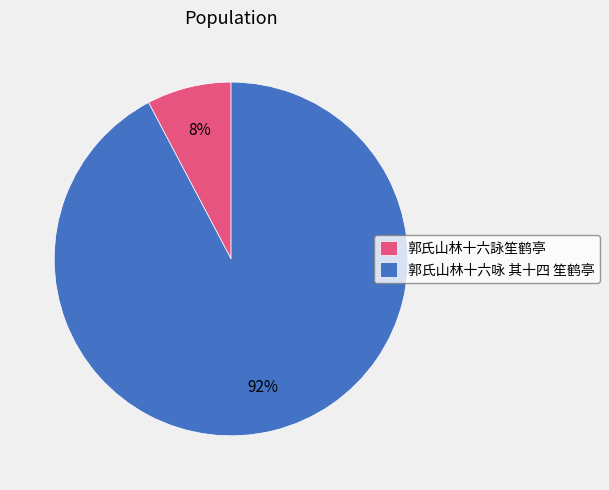

Which has a higher value, 郭氏山林十六詠笙鹤亭 or 郭氏山林十六咏 其十四 笙鹤亭?

郭氏山林十六咏 其十四 笙鹤亭